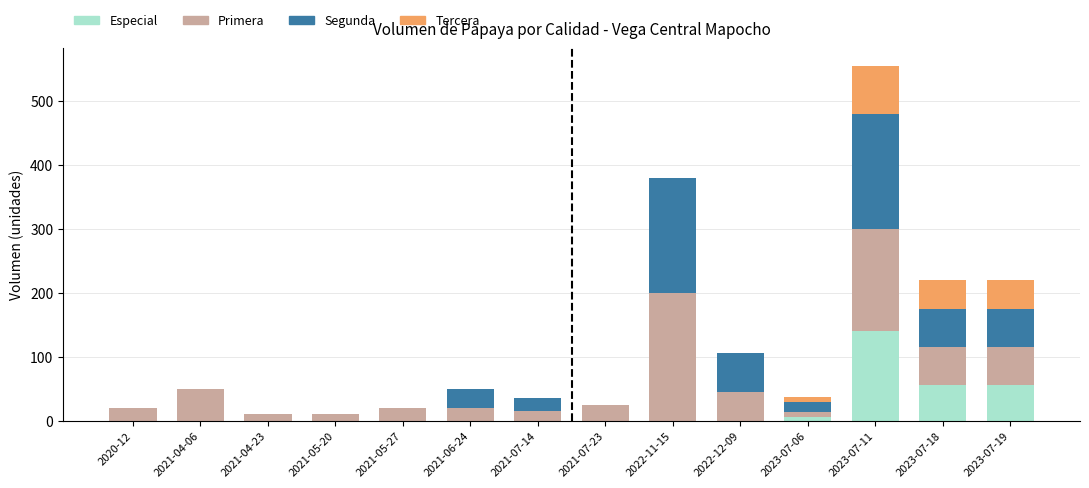

What is the maximum value for Especial?

140